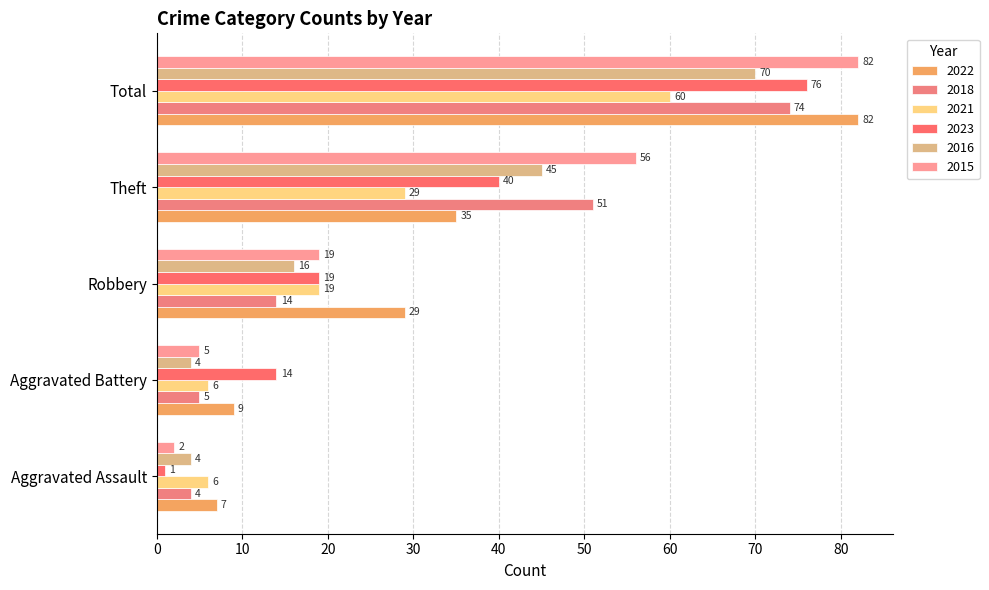

What is the label of the 3rd bar from the right?

Robbery